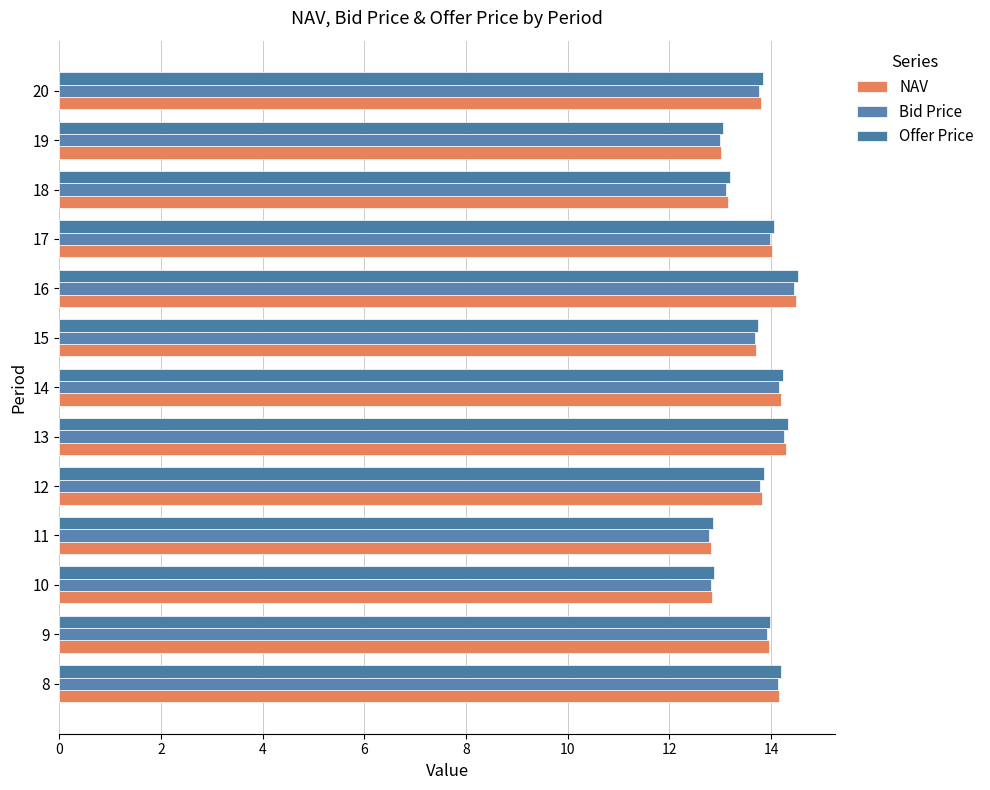

How many categories are shown in the chart?

13